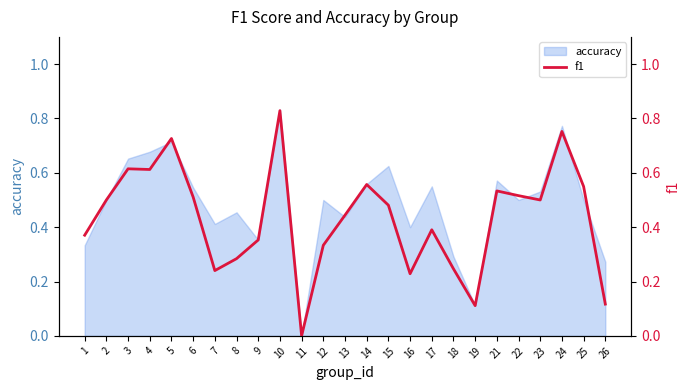

Which category has the highest value across all series?

10